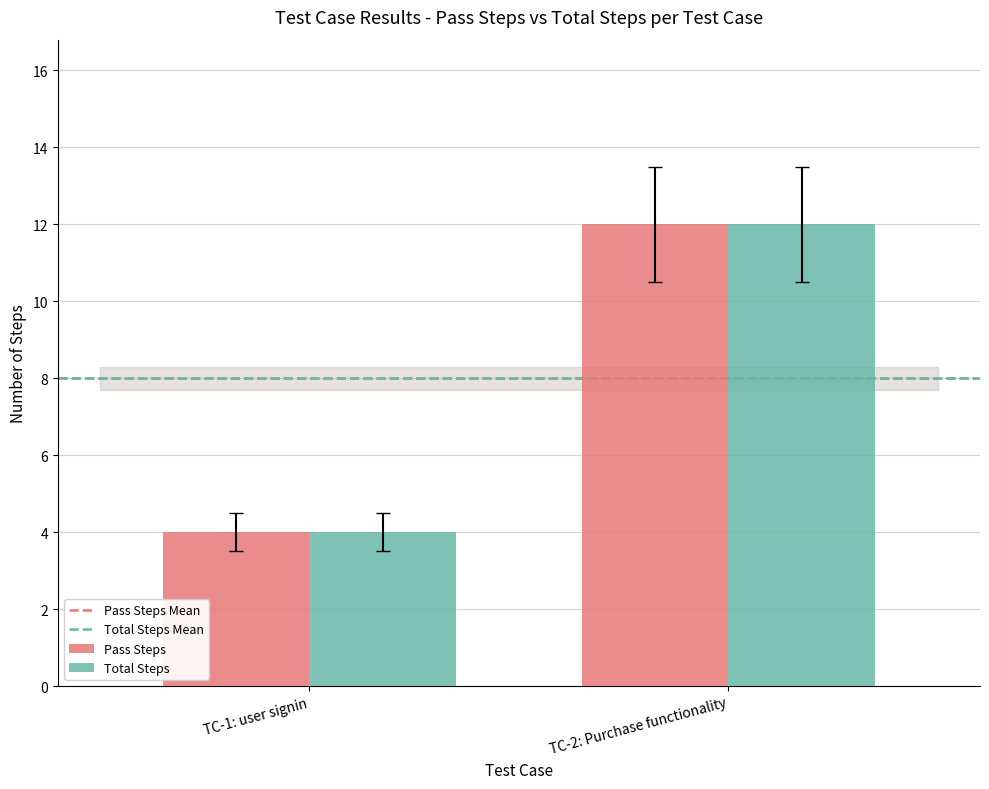

Reading right to left, what are all the values shown in this chart?

Pass Steps: TC-2: Purchase functionality=12	TC-1: user signin=4
Total Steps: TC-2: Purchase functionality=12	TC-1: user signin=4